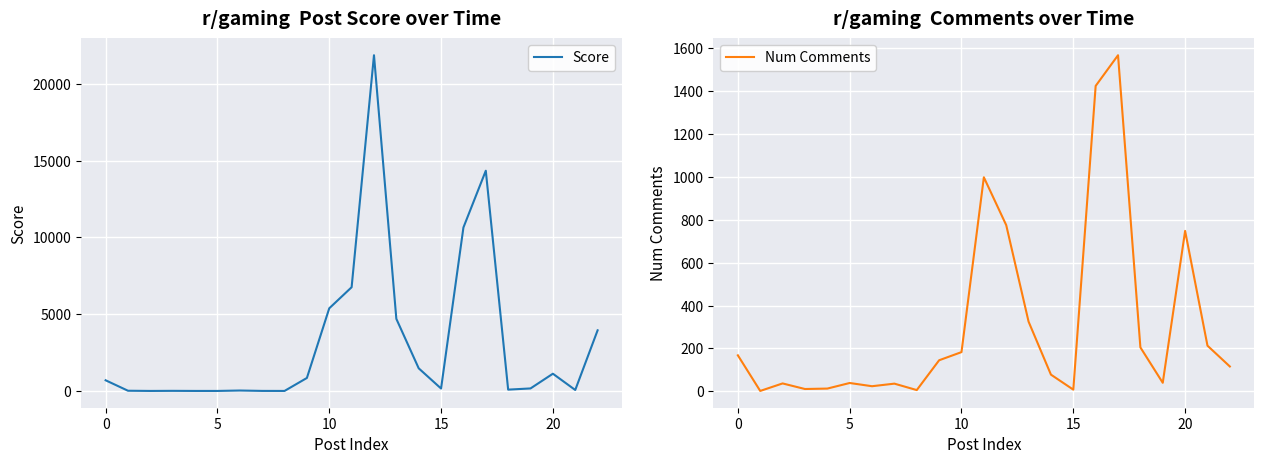

True or false: Num Comments and Score intersect in this chart.

True